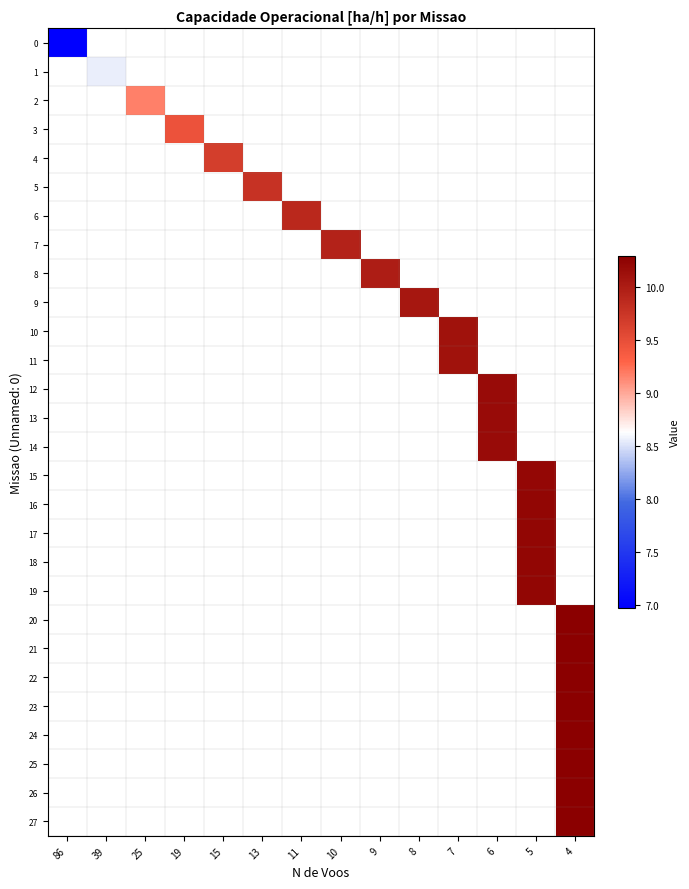

Which series has the widest spread of values?

row_0